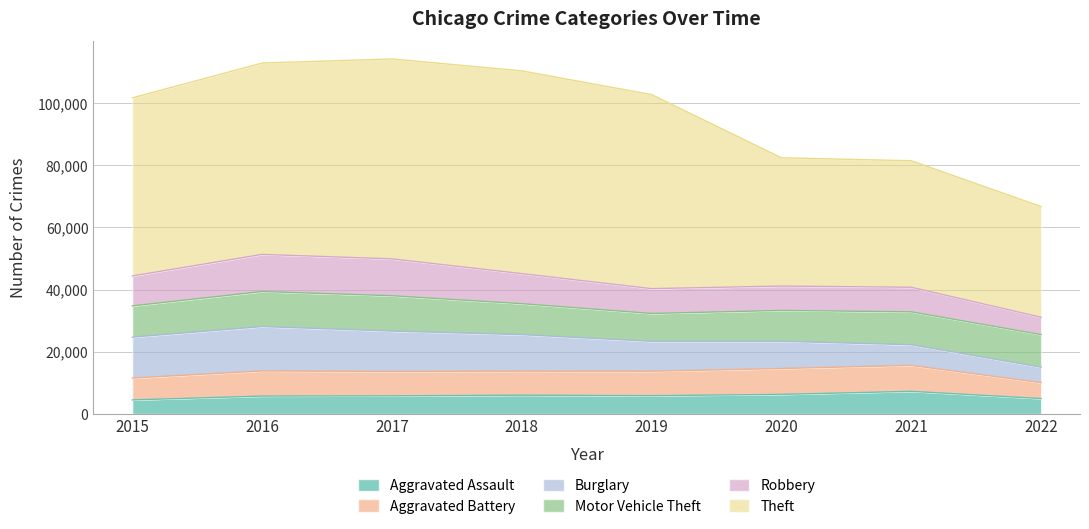

What is the value of the Theft point at the 4th from the left?

65282